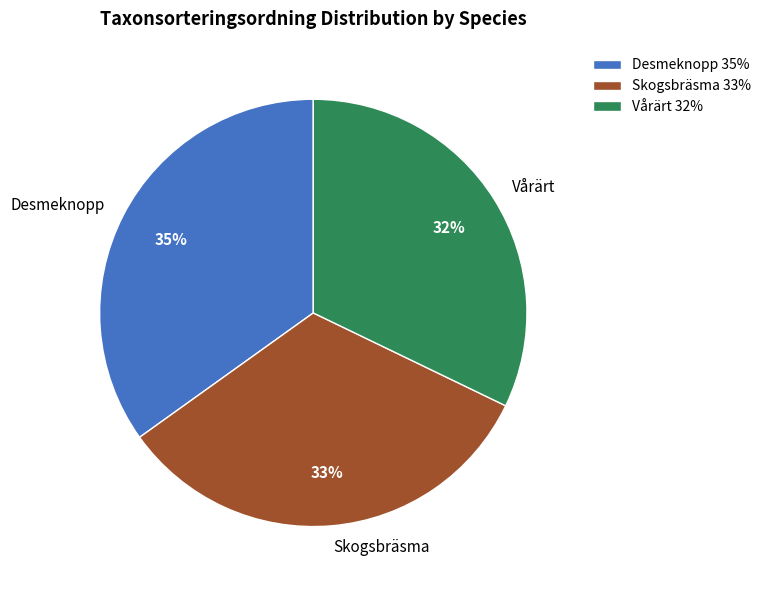

Is there any slice that represents more than half of the pie?

No